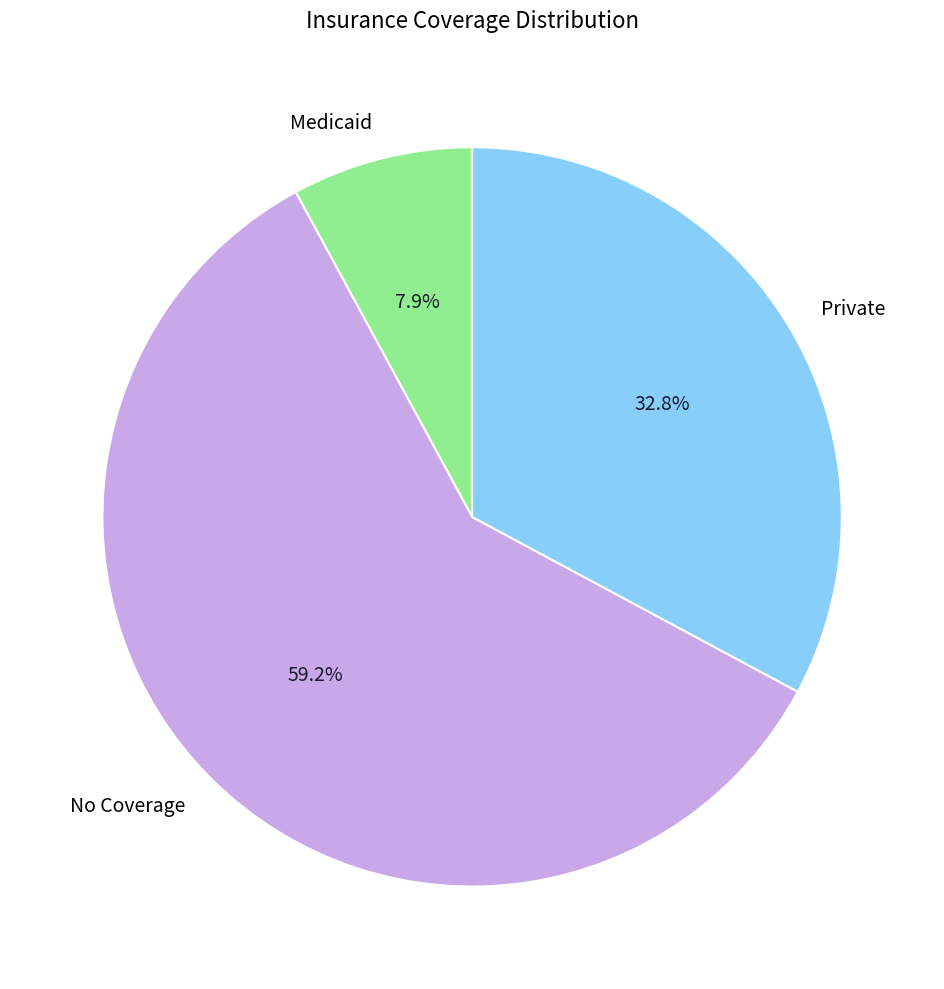

What percentage do No Coverage and Private together represent?

92.1%